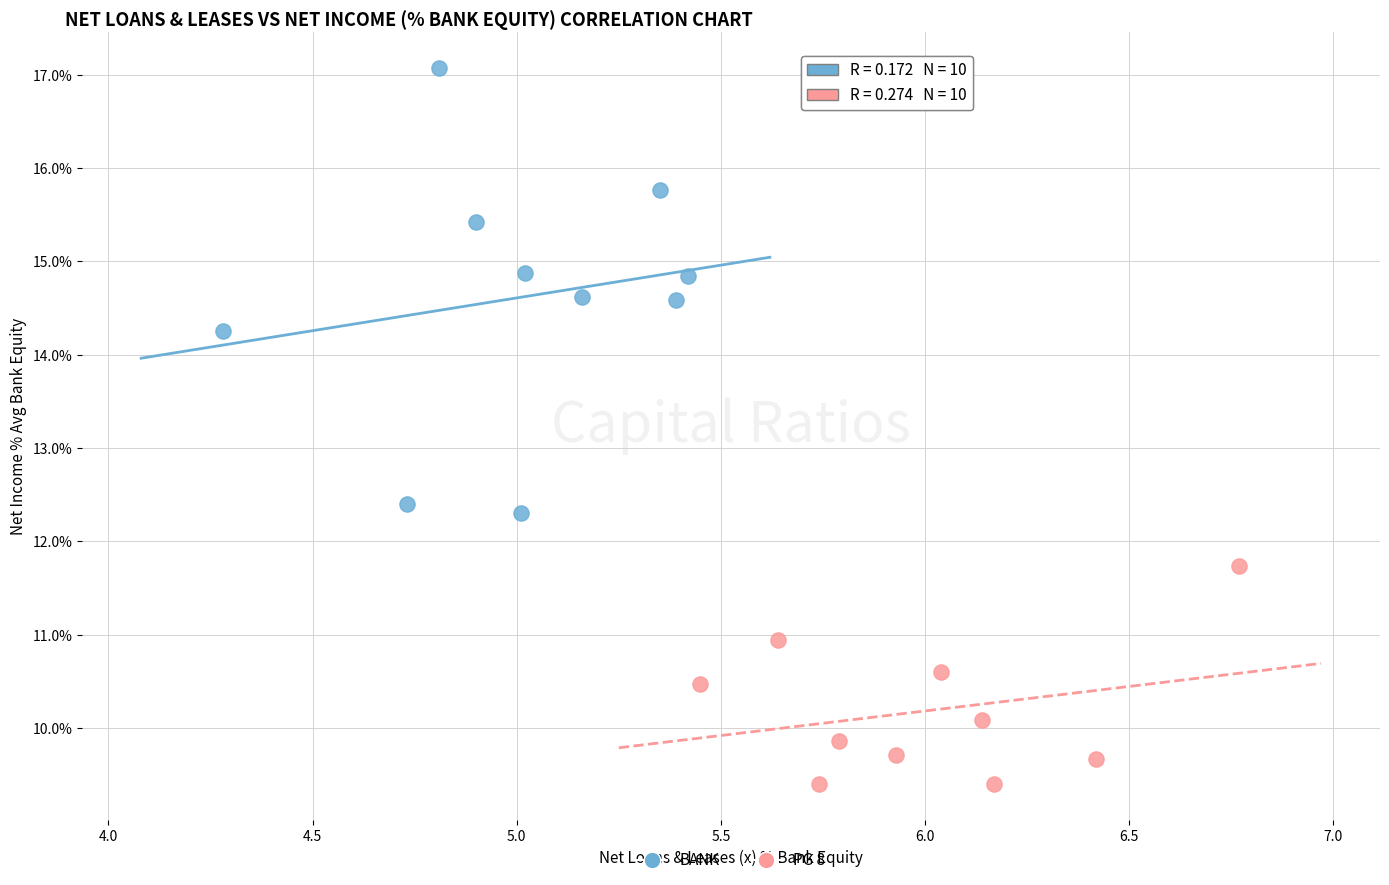

Which series has the largest Y range (max minus min)?

BANK